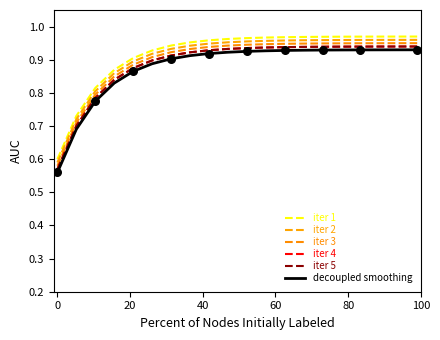

Is this an area chart (filled region under the line)?

No